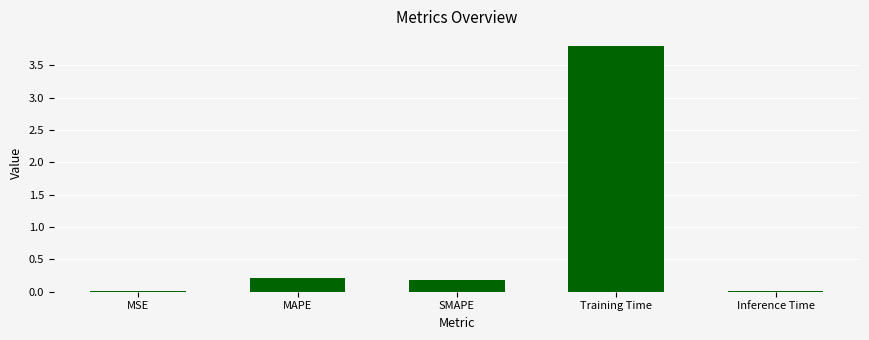

The value at Training Time is 3.8. True or false?

True